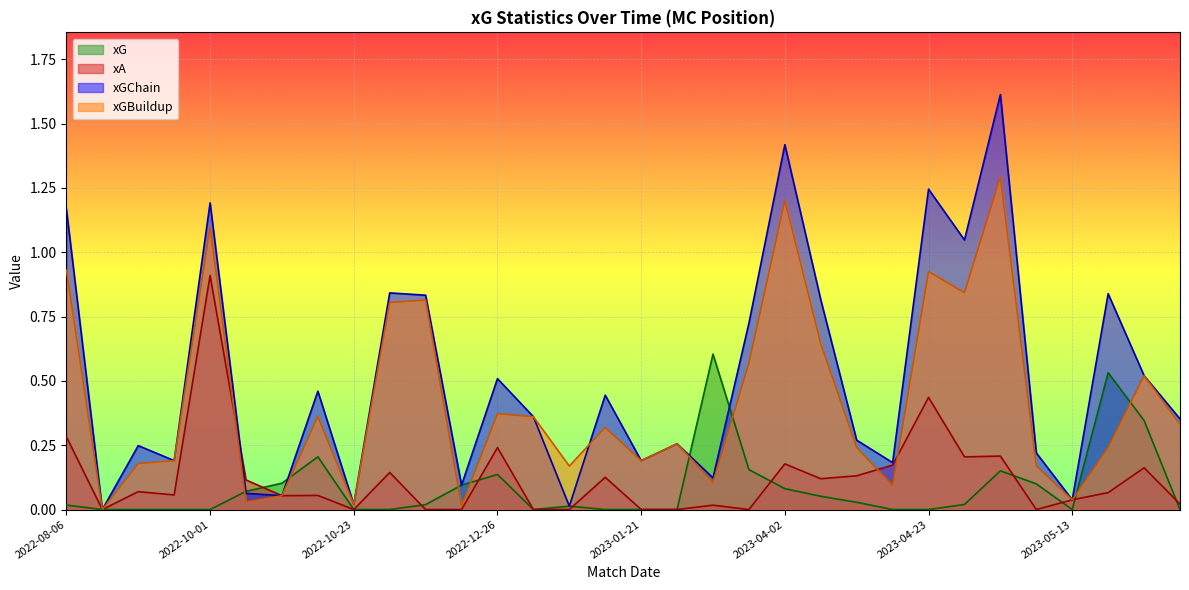

What is the average value of the xG series?

0.1